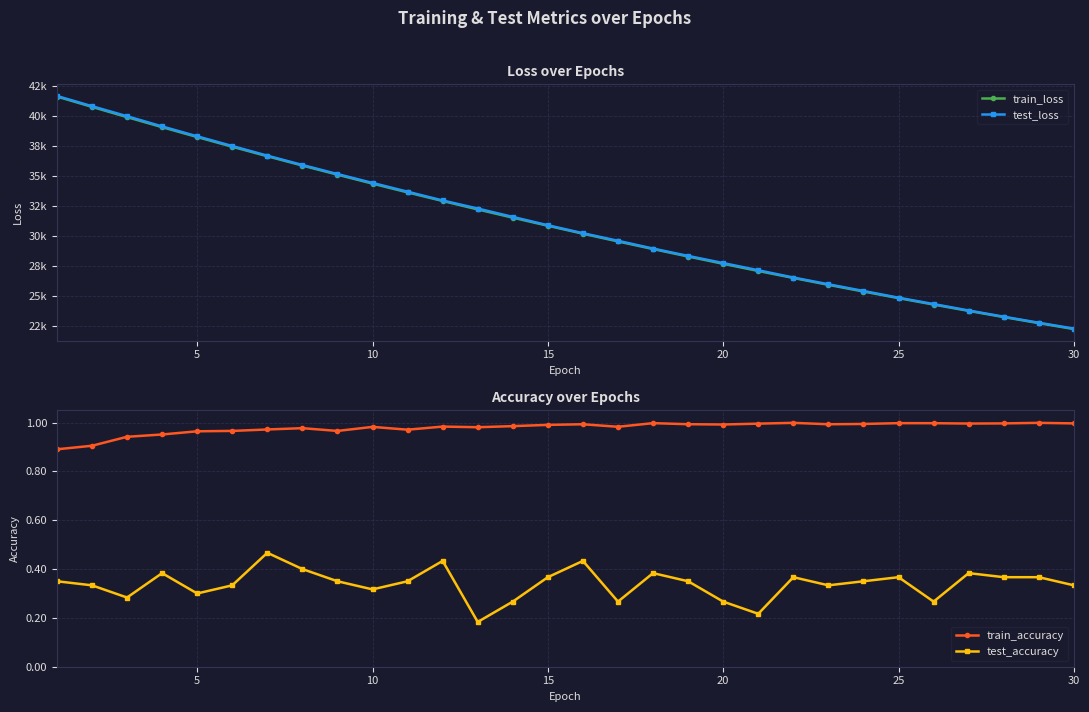

Is it true that test_accuracy equals 0.3 at 5?

True